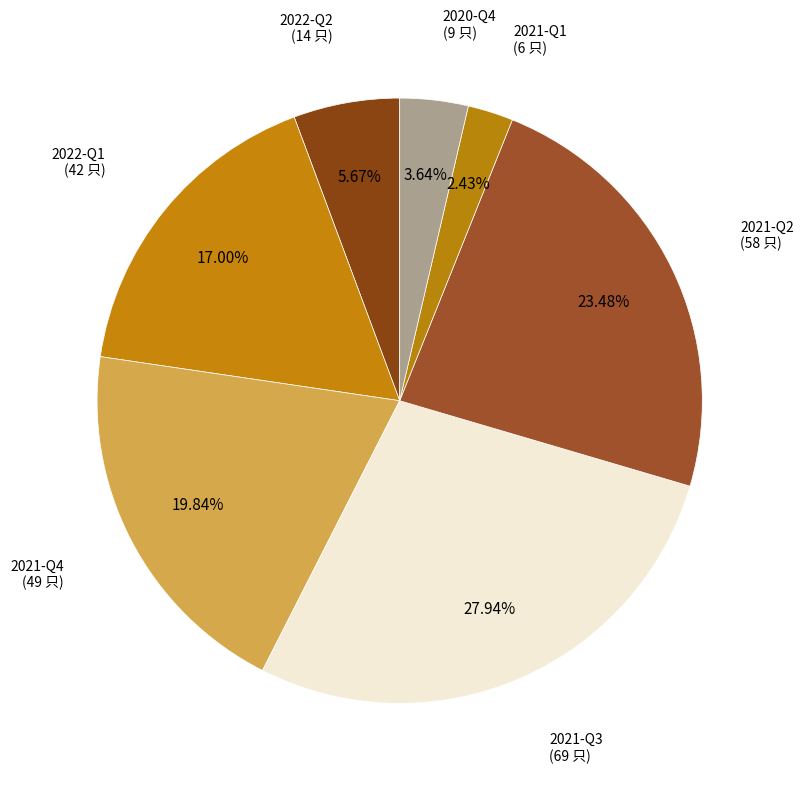

How many segments does this pie chart have?

7